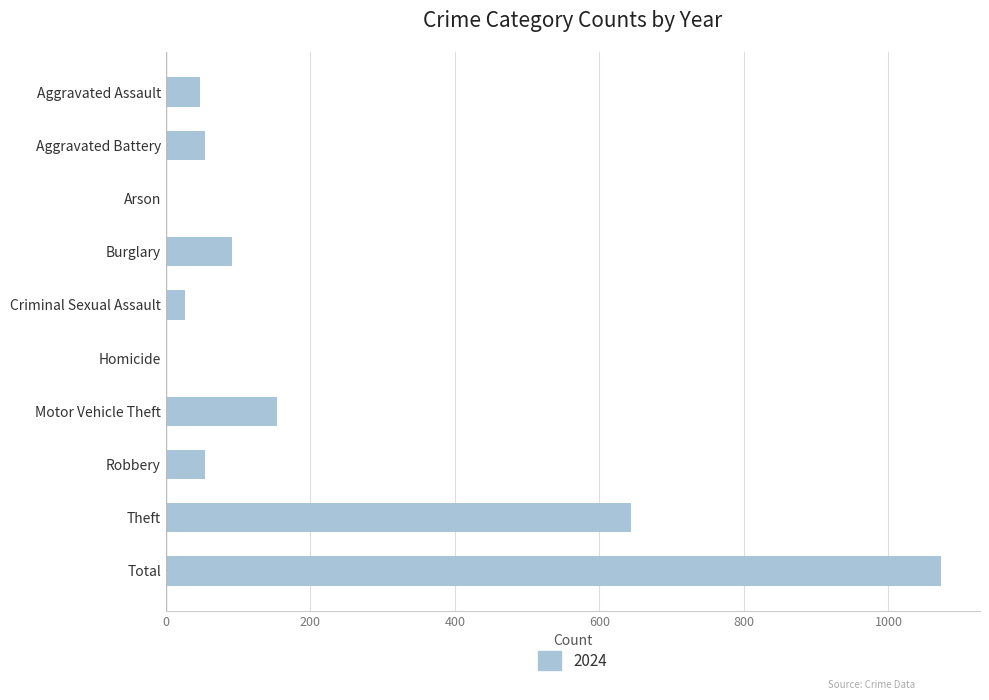

What is the approximate value at Aggravated Battery?

55